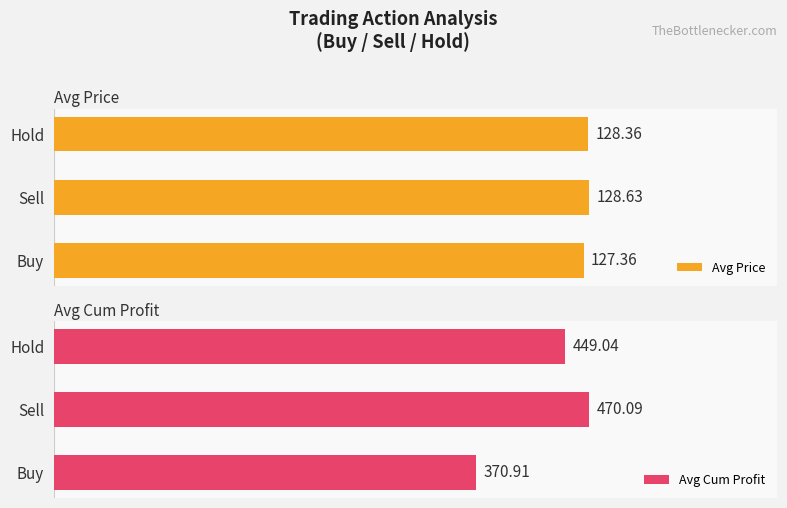

How many values in the Avg Price series are below 128?

1